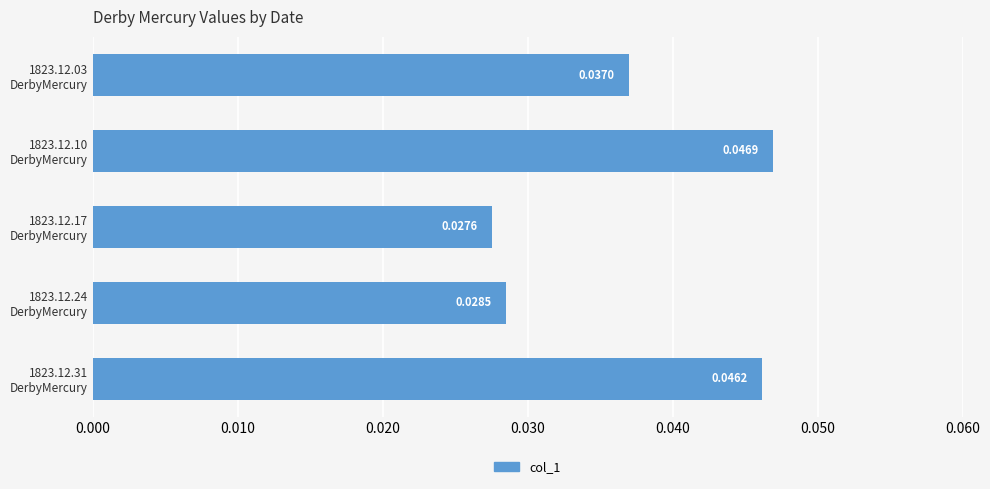

How many values are between 0 and 1?

5